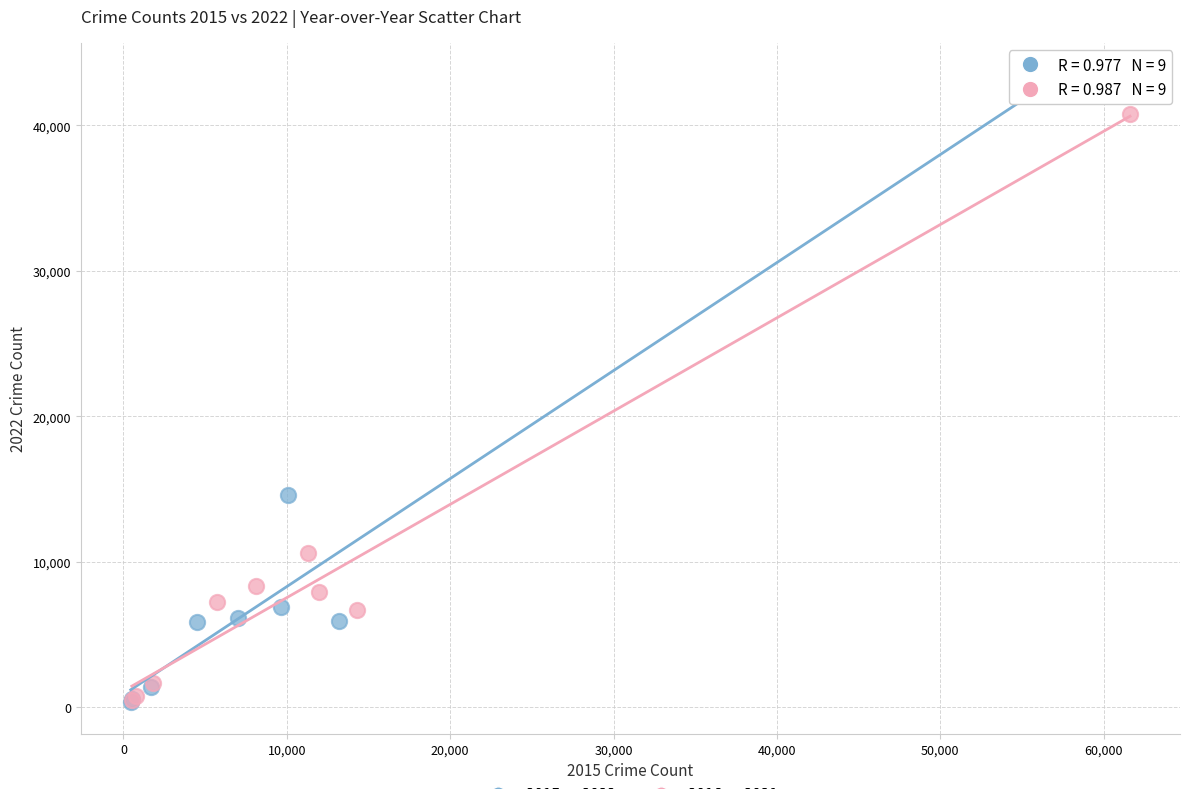

Which series contains the highest Y value?

2015 vs 2022